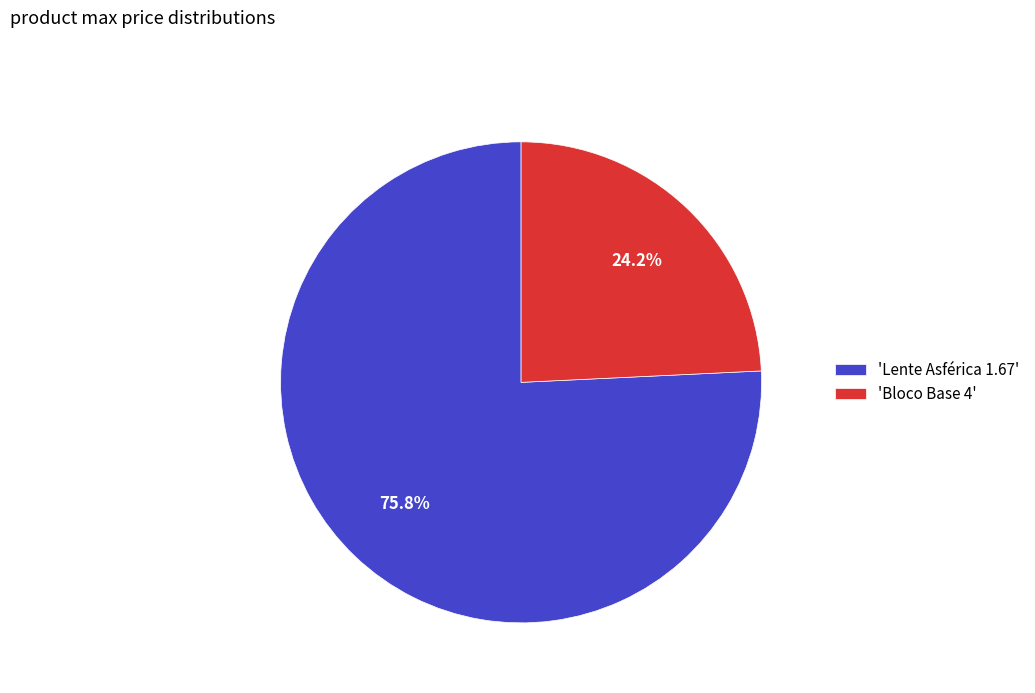

What is the ratio of the value at 'Lente Asférica 1.67' to the value at 'Bloco Base 4'?

3.1